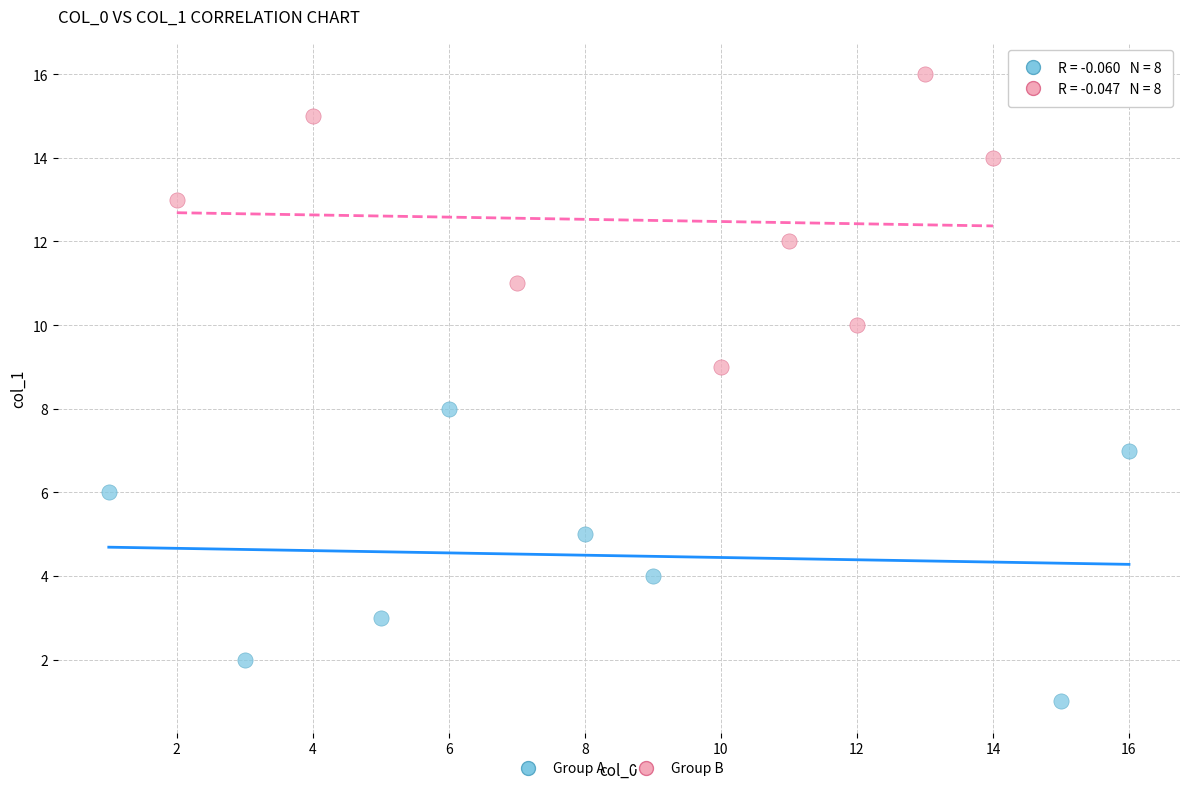

Which series reaches the minimum Y coordinate?

Group A